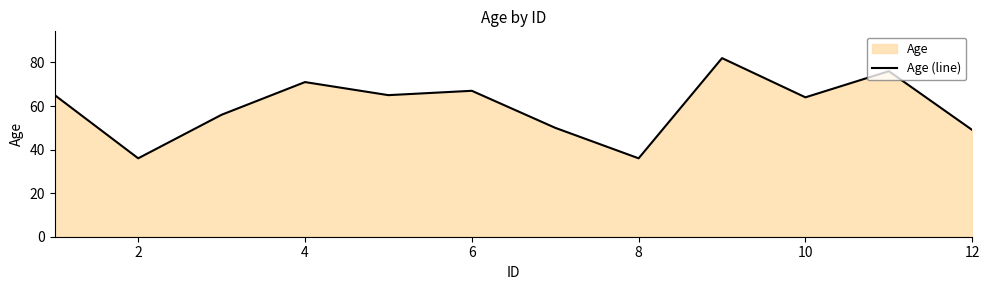

What value does the data have at 2?

36